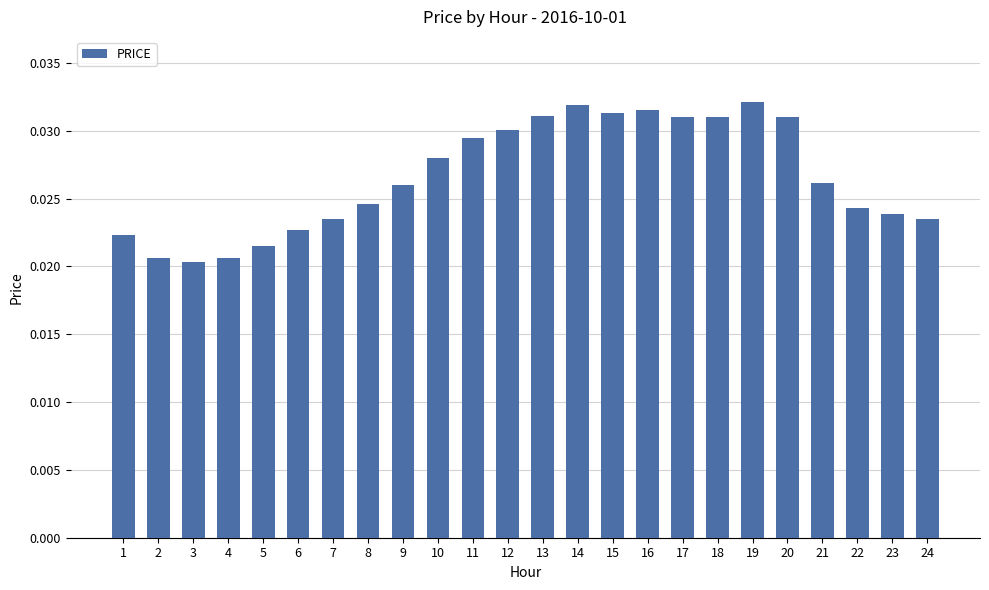

Which has a higher value, 1 or 16?

16